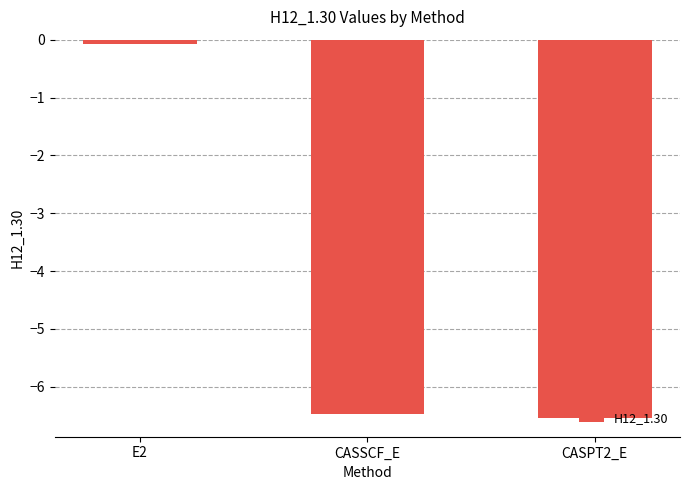

What is the sum of all values?

-13.1